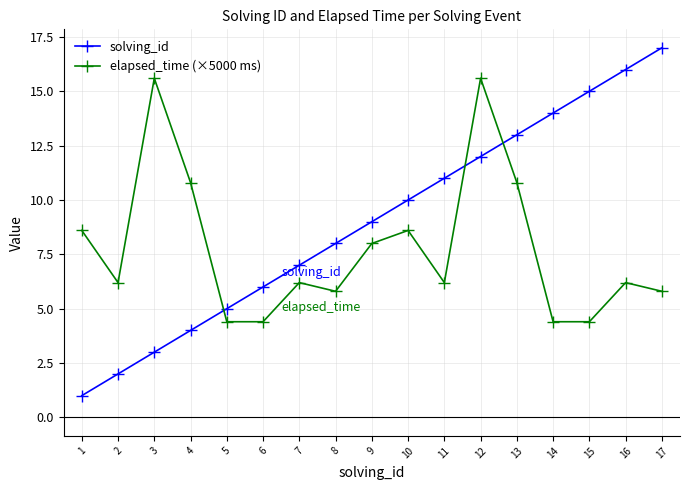

After their last crossing, which series has the higher values: elapsed_time (×5000 ms) or solving_id?

solving_id